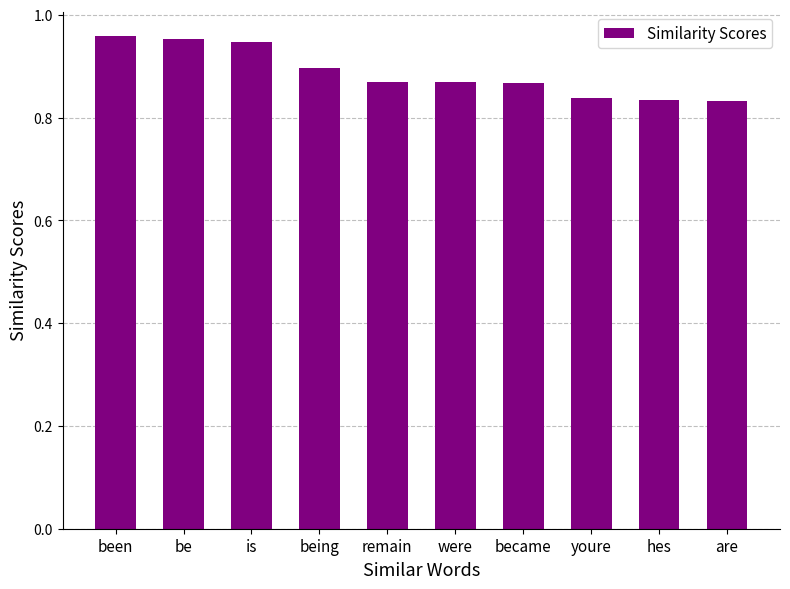

The chart shows a value of 0.9 at being. True or false?

True